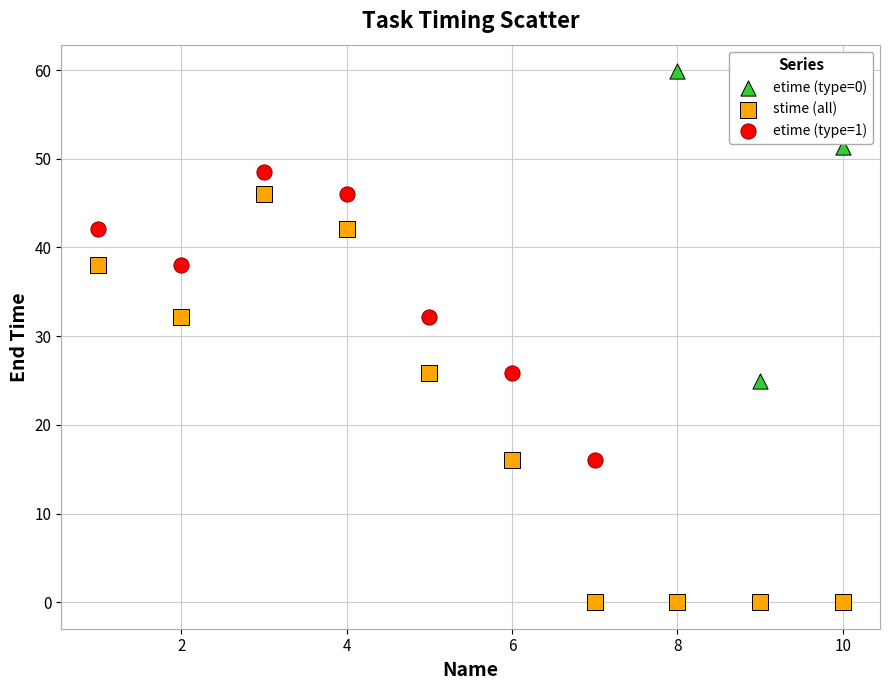

Which series reaches the minimum Y coordinate?

stime (all)